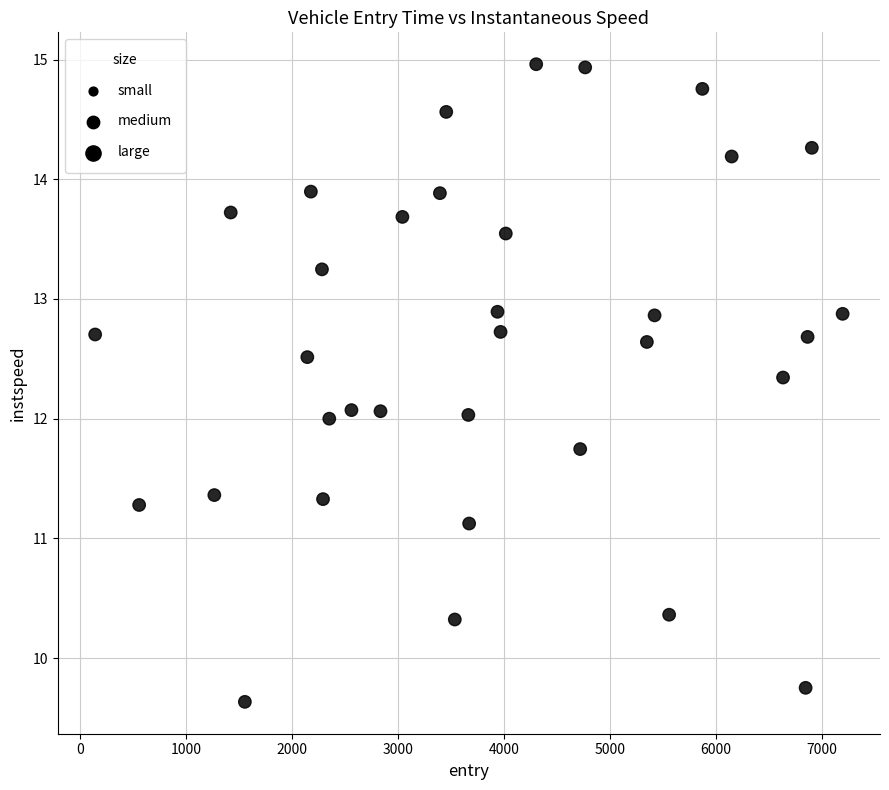

What is the range of X values (max minus min)?

7053.6